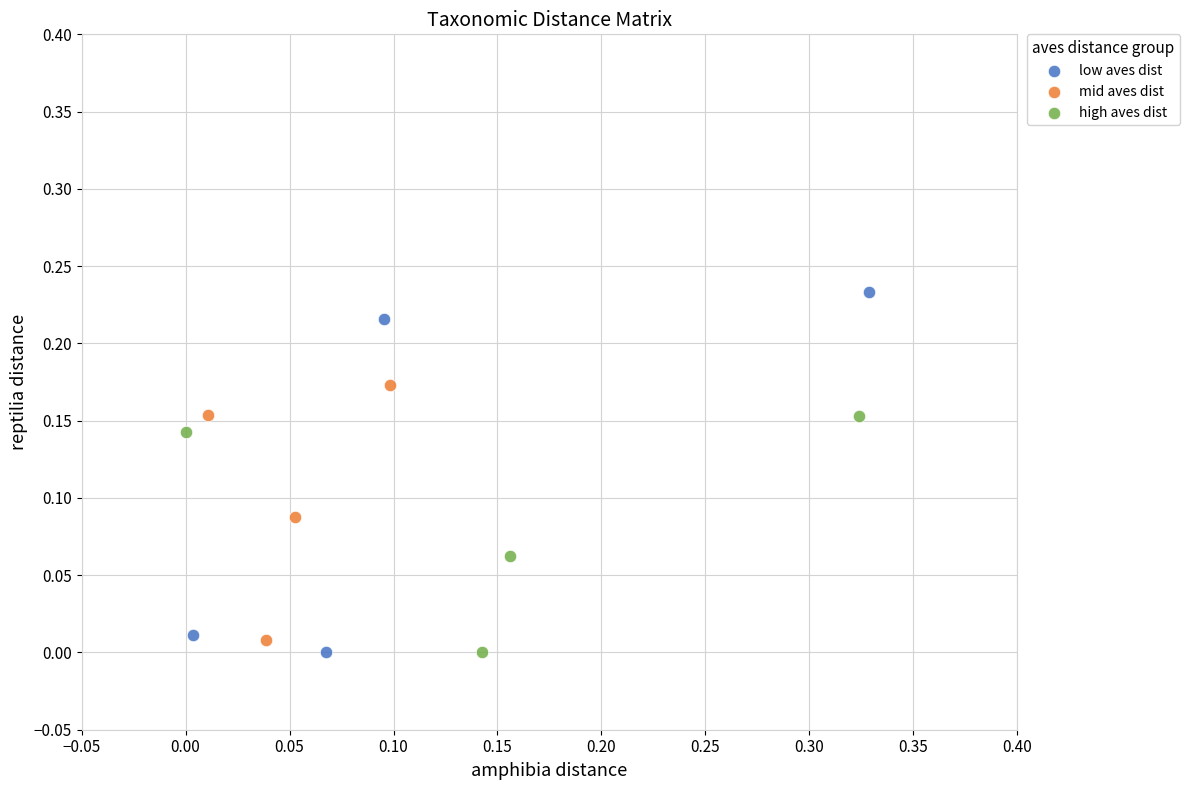

Which series has the widest spread of Y values?

low aves dist